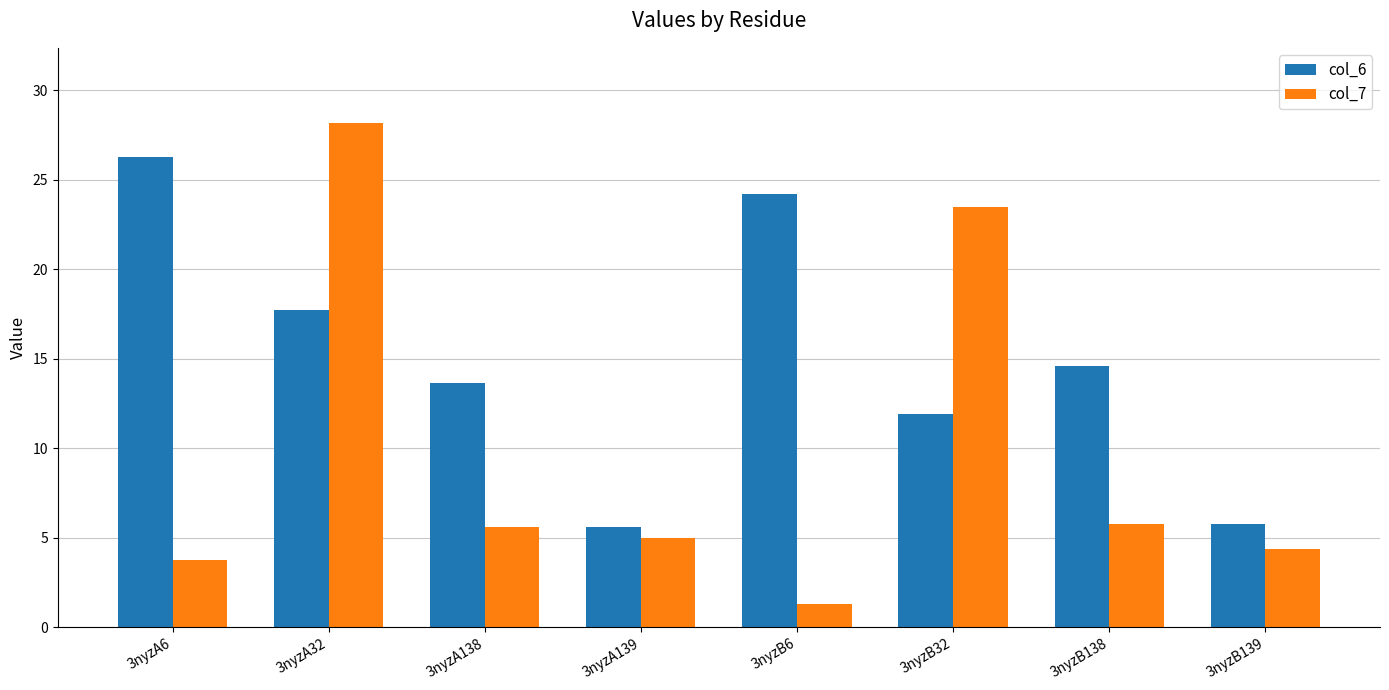

How many bars are there in total?

16